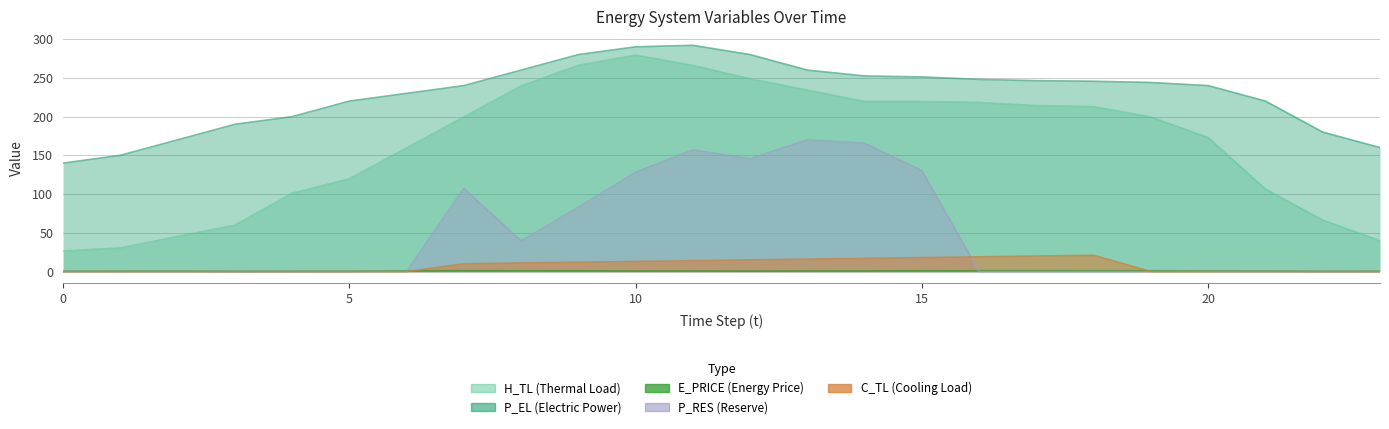

Reading right to left, what are all the values shown in this chart?

E_PRICE: 0.3	0.2	0.6	0.7	1.1	1.0	1.2	1.1	1.0	0.8	0.8	0.6	0.8	0.7	0.9	1.1	1.2	0.9	0.4	0.3	0.2	0.5	0.4	0.4
P_EL: 160.0	180.0	220.0	240.0	244.0	245.6	246.4	248.0	251.2	252.4	260.0	280.0	292.0	290.0	280.0	260.0	240.0	230.0	220.0	199.9	190.0	170.0	150.0	139.9
H_TL: 39.9	66.5	106.4	172.9	199.5	212.8	214.1	218.2	219.5	219.5	234.1	248.8	266.1	279.3	266.1	239.4	199.5	159.6	119.7	101.0	59.8	45.3	30.5	26.6
C_TL: 0.0	0.0	0.0	0.0	0.0	21.0	20.0	19.0	18.0	17.0	16.0	15.1	14.0	13.0	12.0	11.1	10.0	0.0	0.0	0.0	0.0	0.0	0.0	0.0
P_RES: 0.0	0.0	0.0	0.0	0.0	0.0	0.0	0.0	130.2	165.6	170.0	145.7	156.9	128.2	83.0	39.6	107.3	0.0	0.0	0.0	0.0	0.0	0.0	0.0